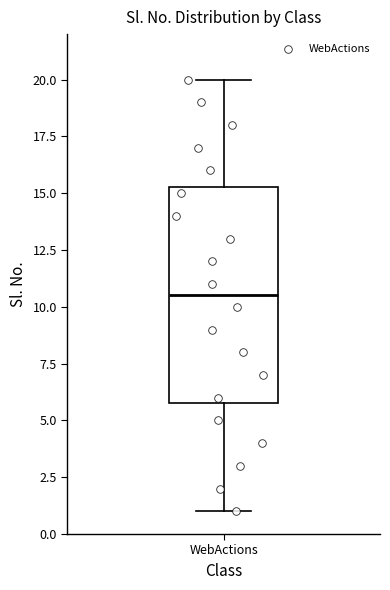

Transcribe this box plot: give where the median line is, the range the box spans, and where the two whiskers end, as read against the y-axis. The values are not printed on the chart, so give them approximately, as read against the axis.

median 10.5, box 6.0 to 15.5, whiskers 1.0 to 20.0